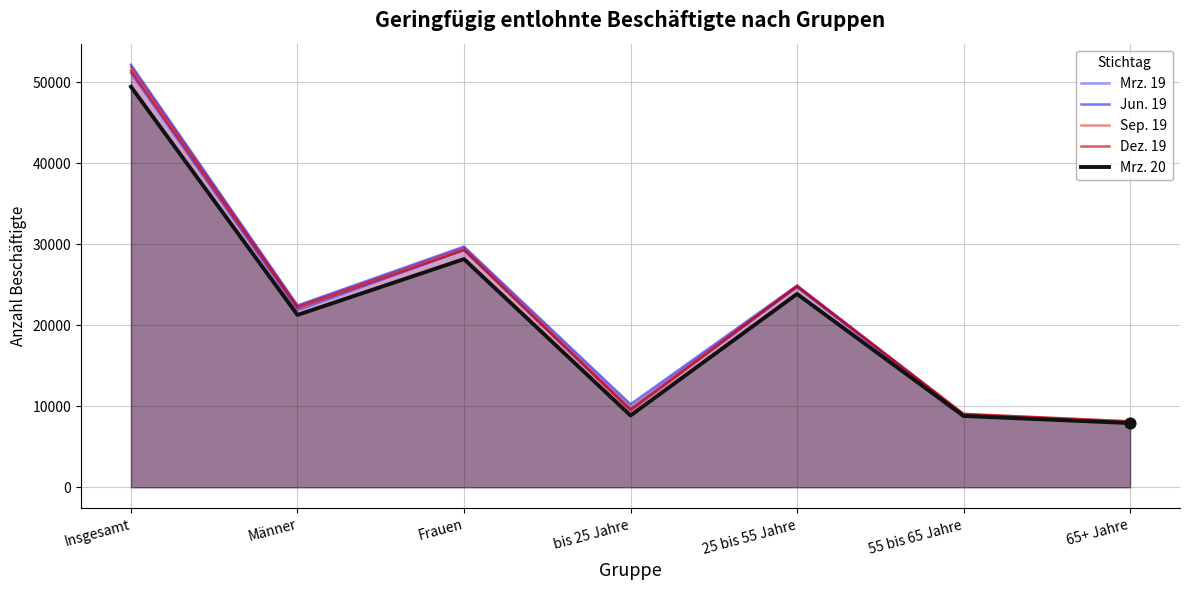

What is the total value across all series at Insgesamt?

256085